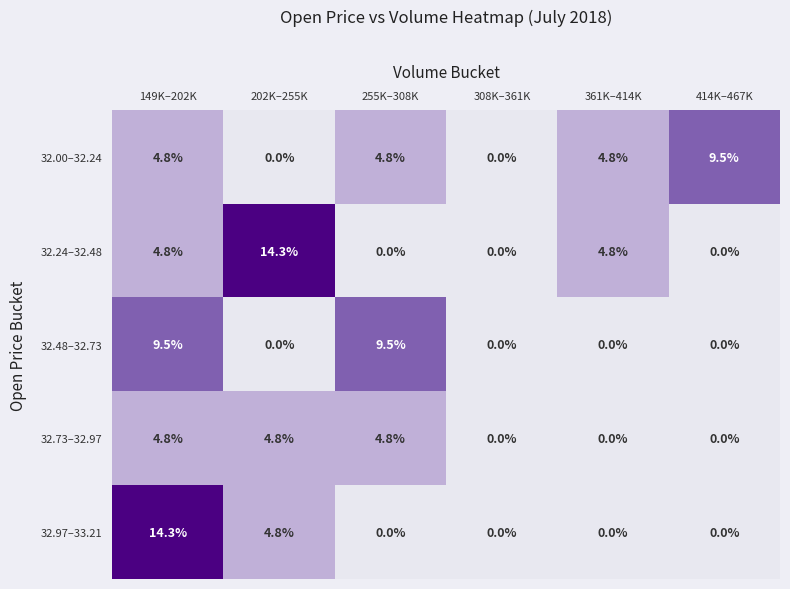

The 32.24–32.48 series shows 24.0 at 202K–255K. True or false?

False